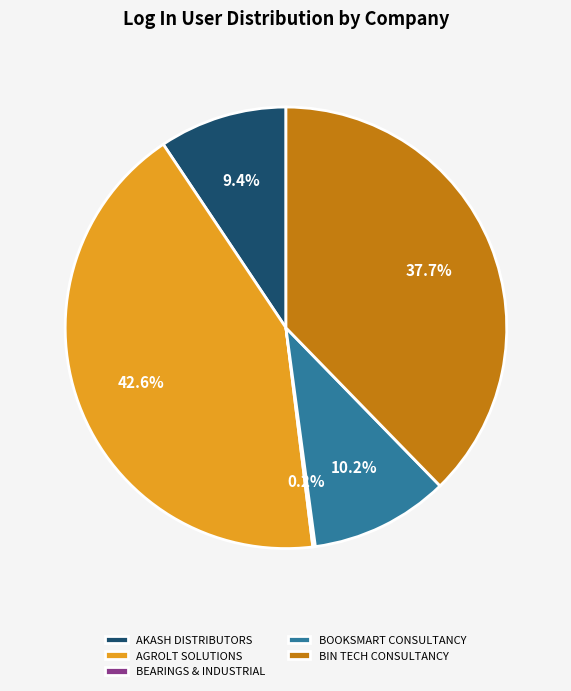

Does any single category account for the majority?

No